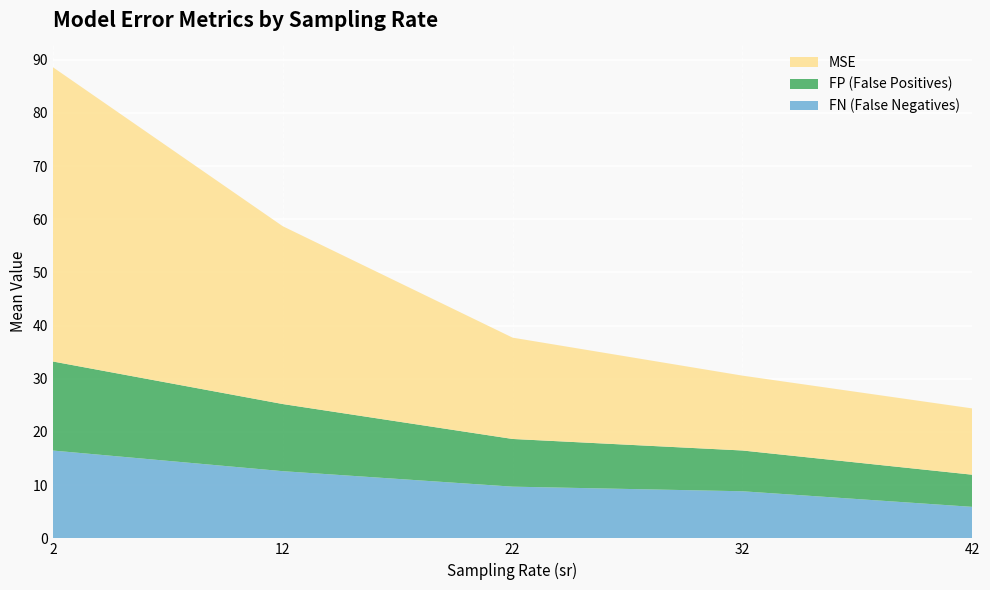

What is the highest value of the FN (False Negatives) series?

16.5